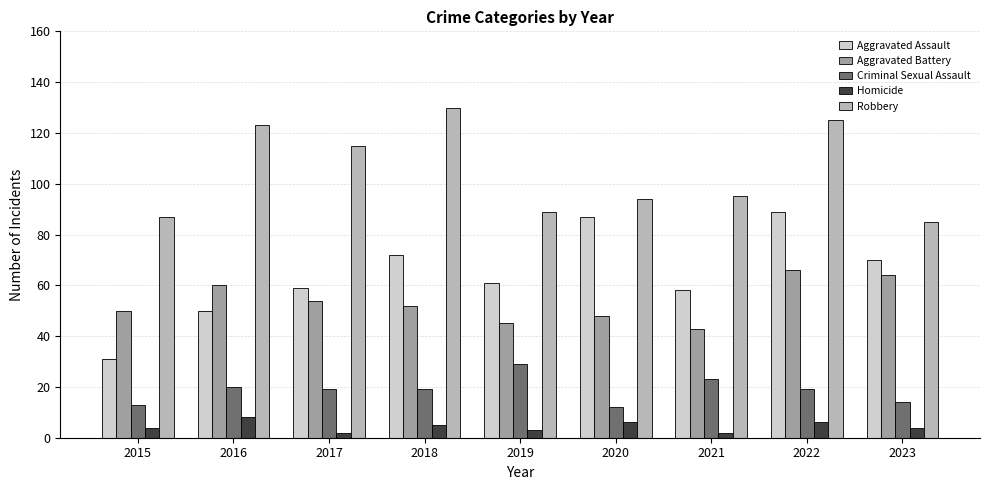

Rank the series by their maximum value, from highest to lowest.

Robbery, Aggravated Assault, Aggravated Battery, Criminal Sexual Assault, Homicide